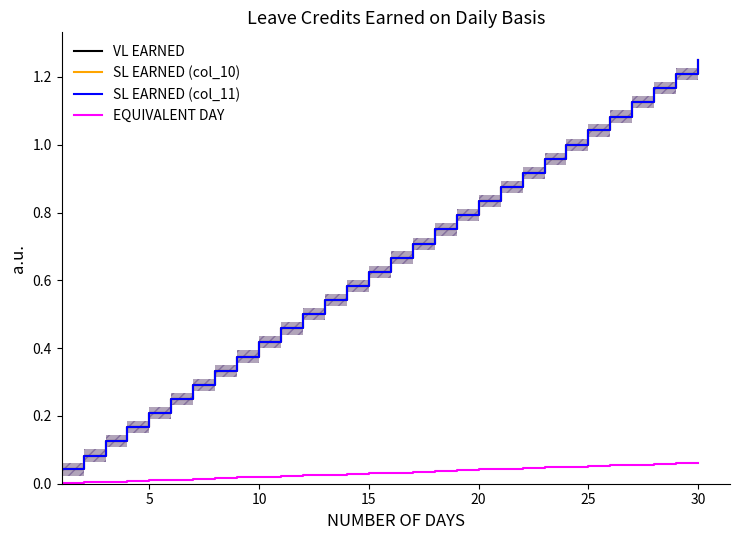

What are all the series names shown in the legend?

VL EARNED, SL EARNED (col_10), SL EARNED (col_11), EQUIVALENT DAY